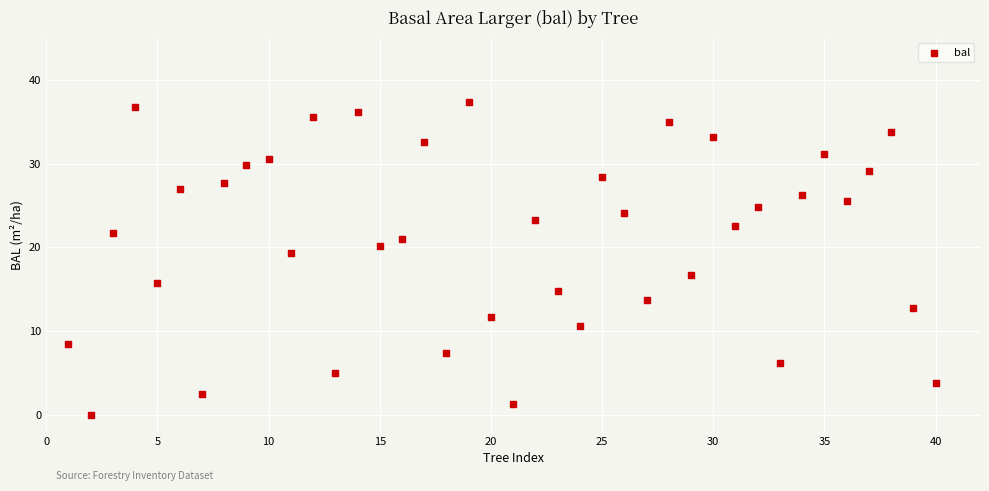

What is the range of Y values (max minus min)?

37.3